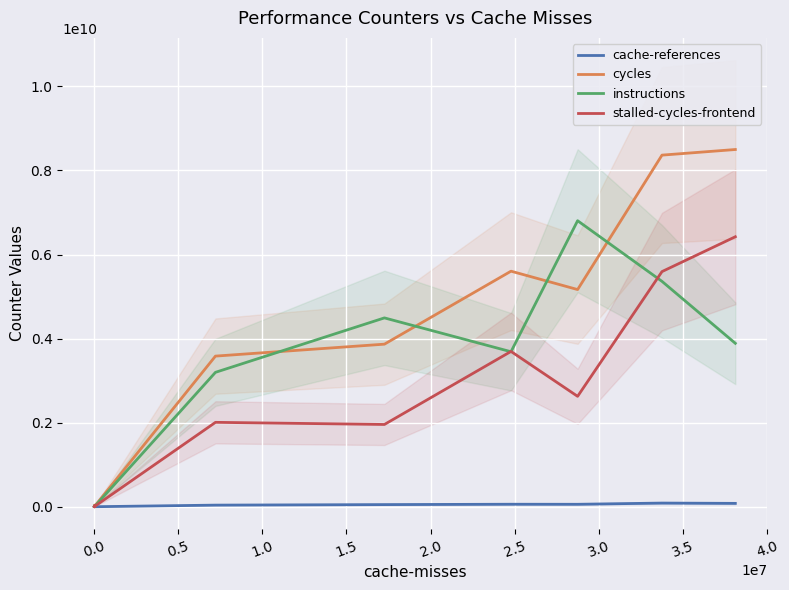

True or false: instructions and cache-references cross at least once.

False